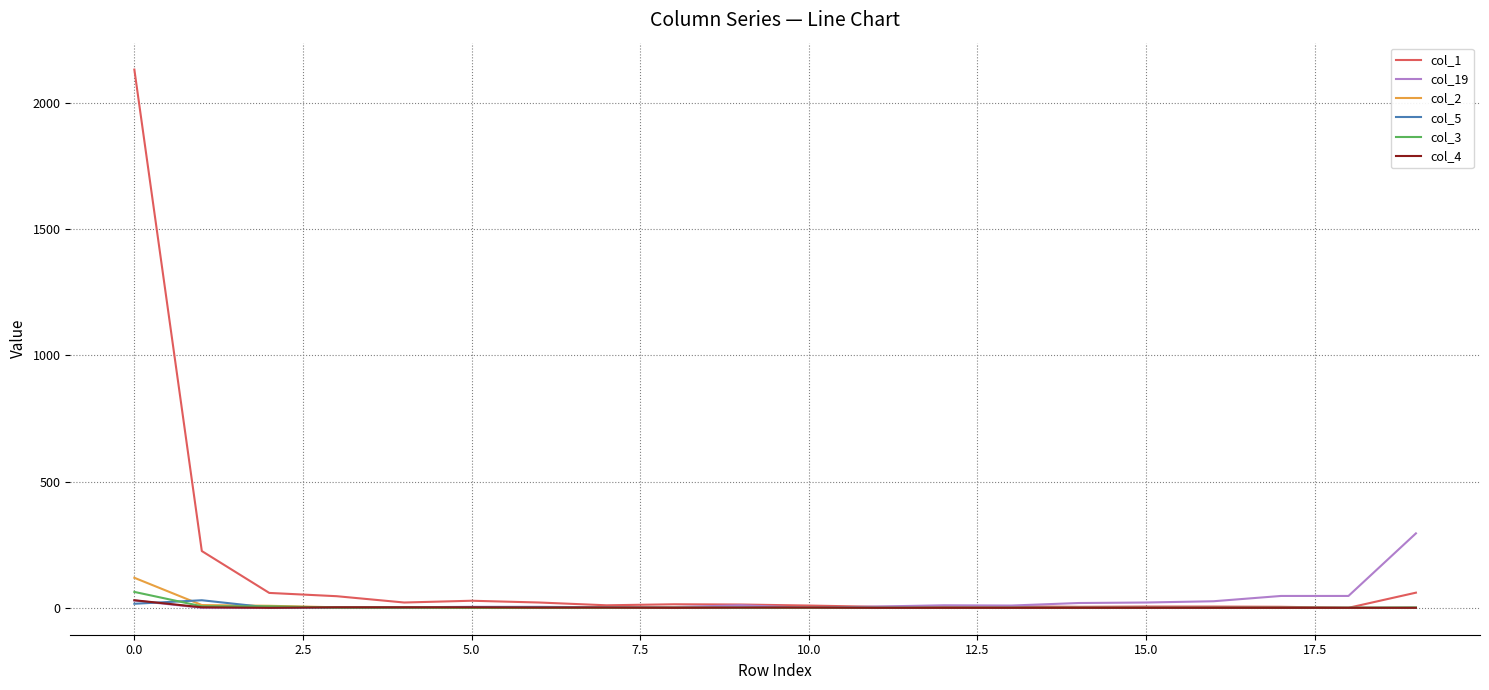

Which series has the largest range (max minus min)?

col_1